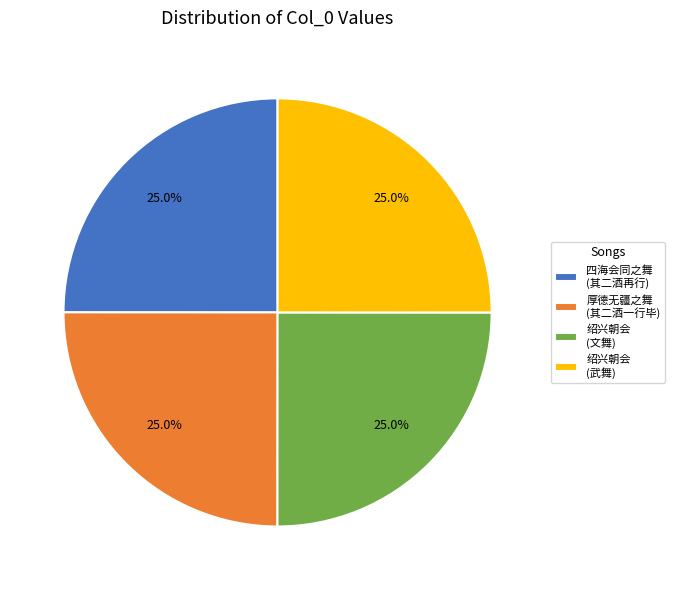

What is the ratio of the value at 厚德无疆之舞 (其二酒一行毕) to the value at 绍兴朝会 (武舞)?

1.0